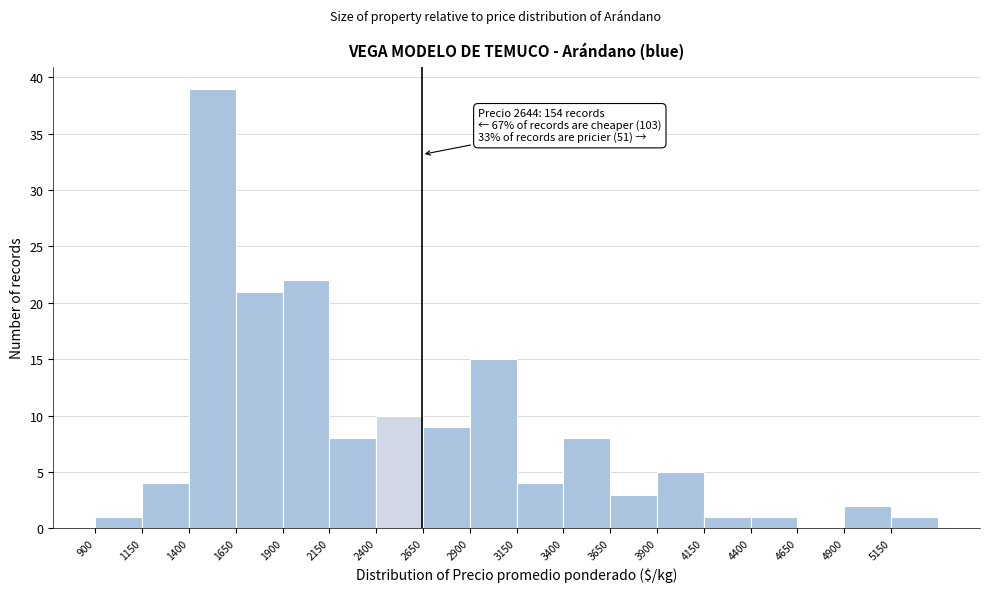

Which range on the x-axis has the tallest bar?

1400 to 1650